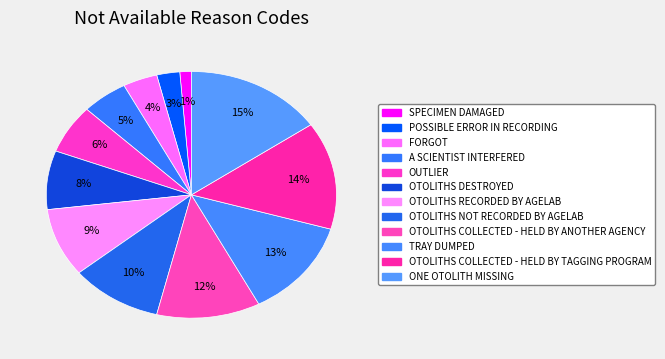

How many slices are in this pie chart?

12